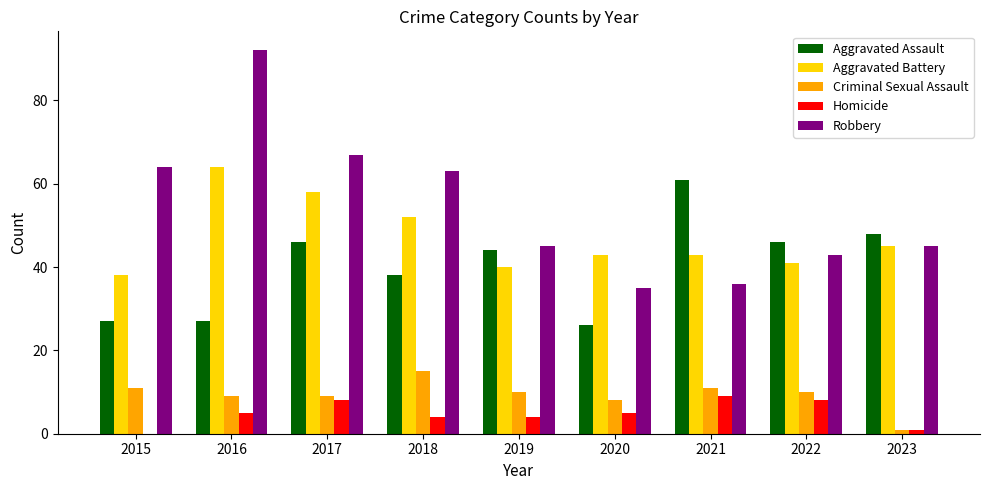

Reading right to left, what are all the values shown in this chart?

Aggravated Assault: 2023=48	2022=46	2021=61	2020=26	2019=44	2018=38	2017=46	2016=27	2015=27
Aggravated Battery: 2023=45	2022=41	2021=43	2020=43	2019=40	2018=52	2017=58	2016=64	2015=38
Criminal Sexual Assault: 2023=1	2022=10	2021=11	2020=8	2019=10	2018=15	2017=9	2016=9	2015=11
Homicide: 2023=1	2022=8	2021=9	2020=5	2019=4	2018=4	2017=8	2016=5	2015=0
Robbery: 2023=45	2022=43	2021=36	2020=35	2019=45	2018=63	2017=67	2016=92	2015=64